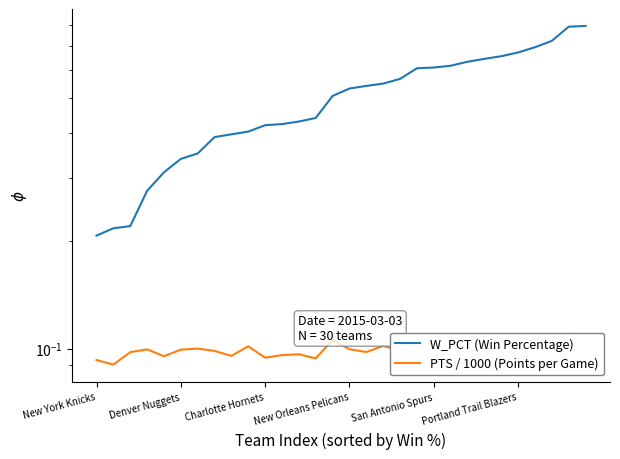

What is the difference between the W_PCT (Win Percentage) values at 14 and 6?

0.2